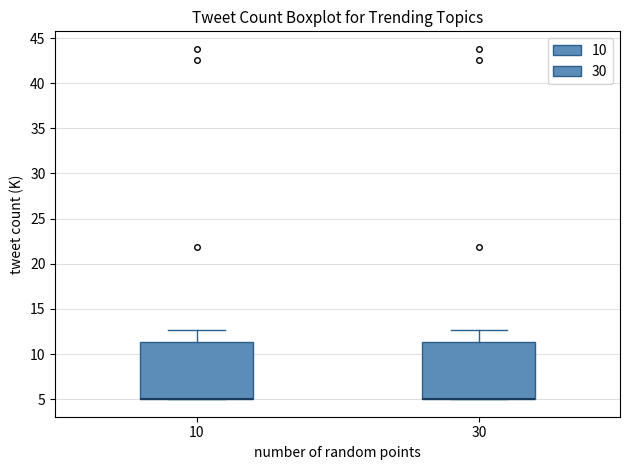

Where does the upper whisker of the box at x = 10 end on the y-axis? The values are not printed on the chart, so give them approximately, as read against the axis.

12.5